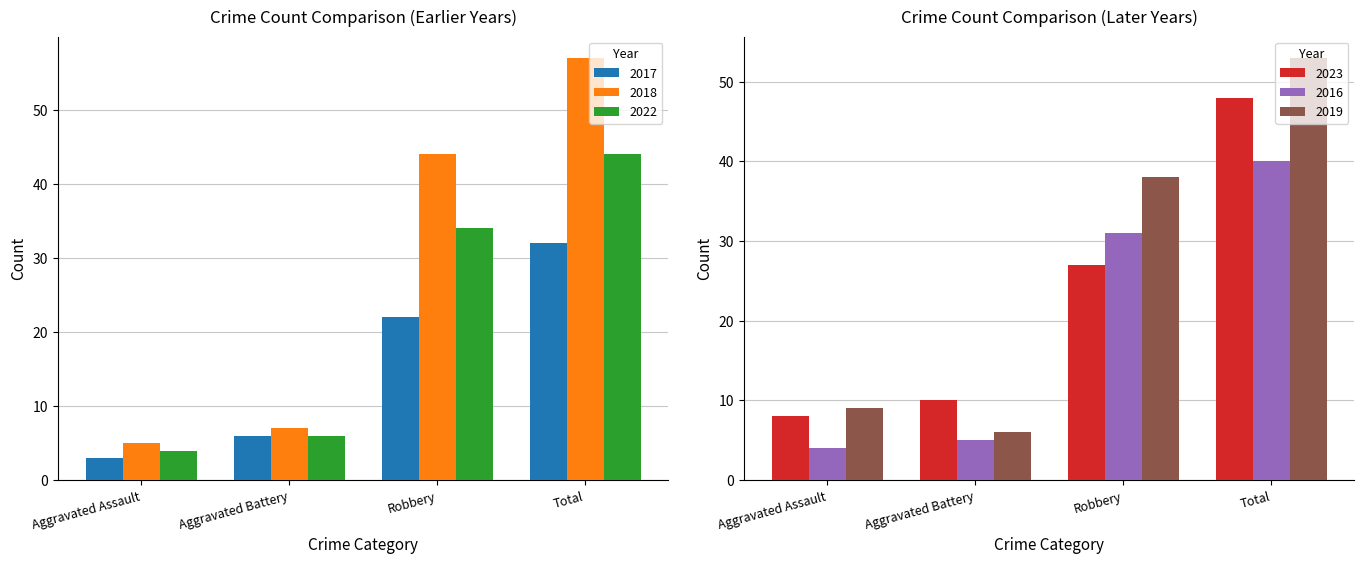

The value of 2018 at Aggravated Battery is 7. True or false?

True